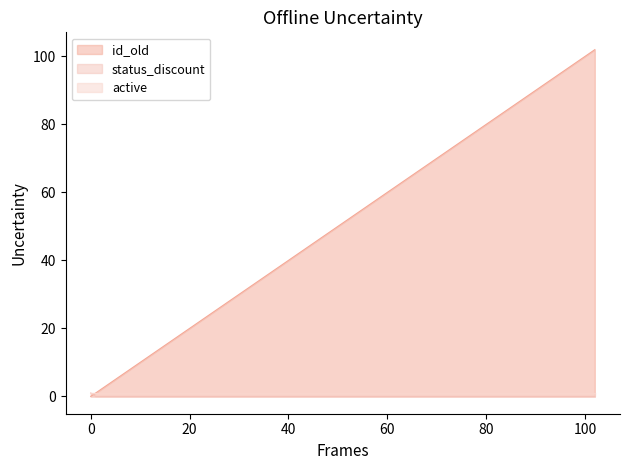

Rank the series at 5 from highest to lowest value.

id_old, status_discount